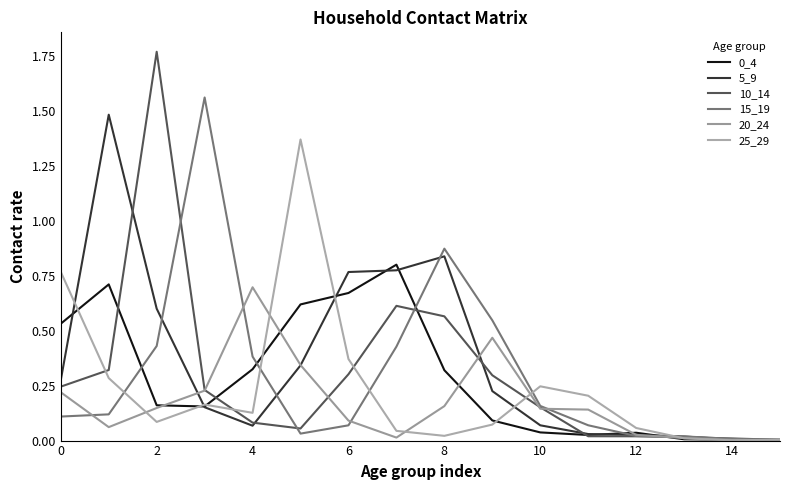

How many lines are shown in the chart?

6